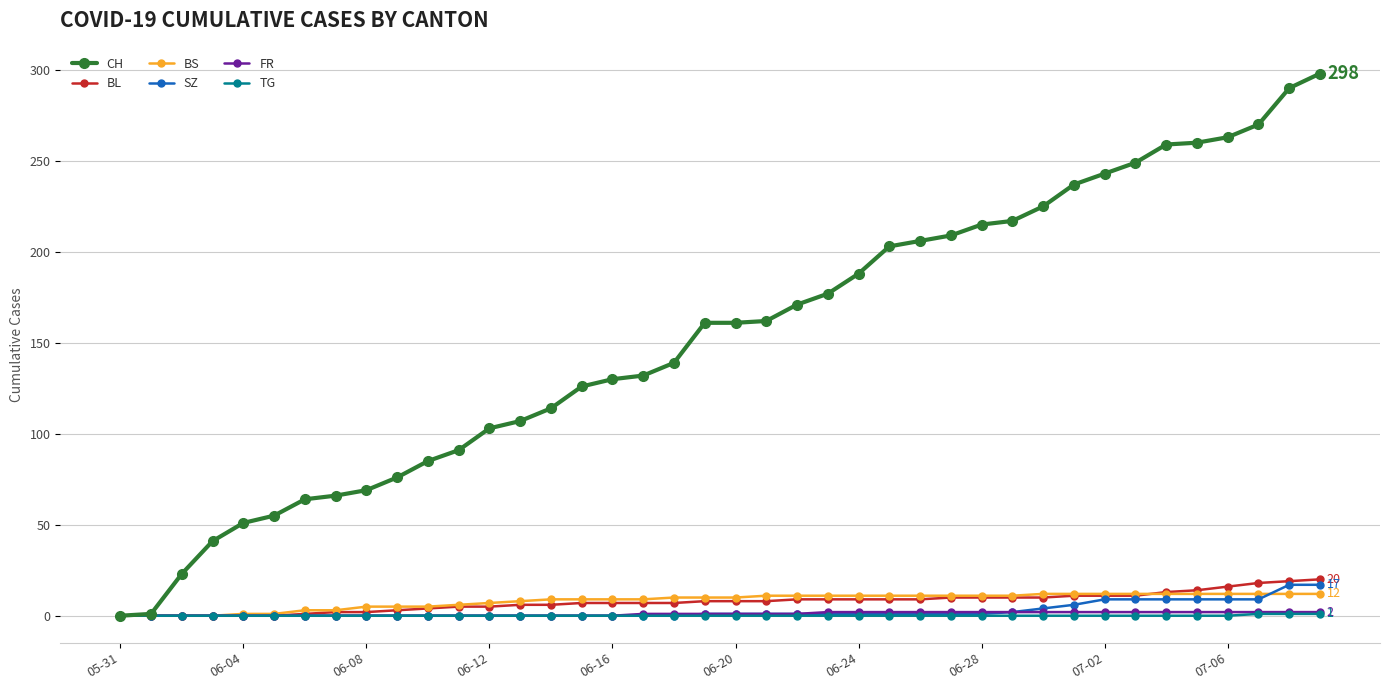

What is the highest value of the SZ series?

17